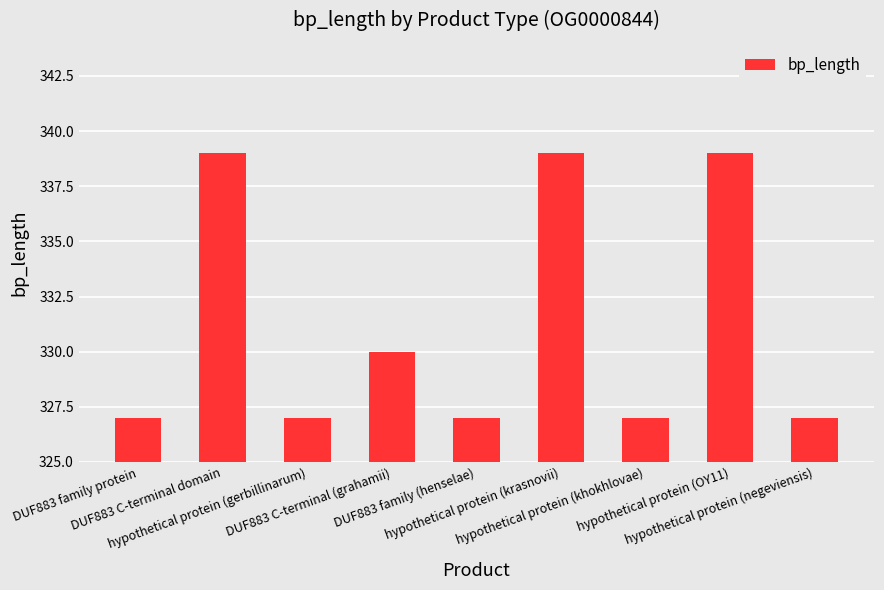

Rank the categories by value from lowest to highest.

DUF883 family protein, hypothetical protein (gerbillinarum), DUF883 family (henselae), hypothetical protein (khokhlovae), hypothetical protein (negeviensis), DUF883 C-terminal (grahamii), DUF883 C-terminal domain, hypothetical protein (krasnovii), hypothetical protein (OY11)